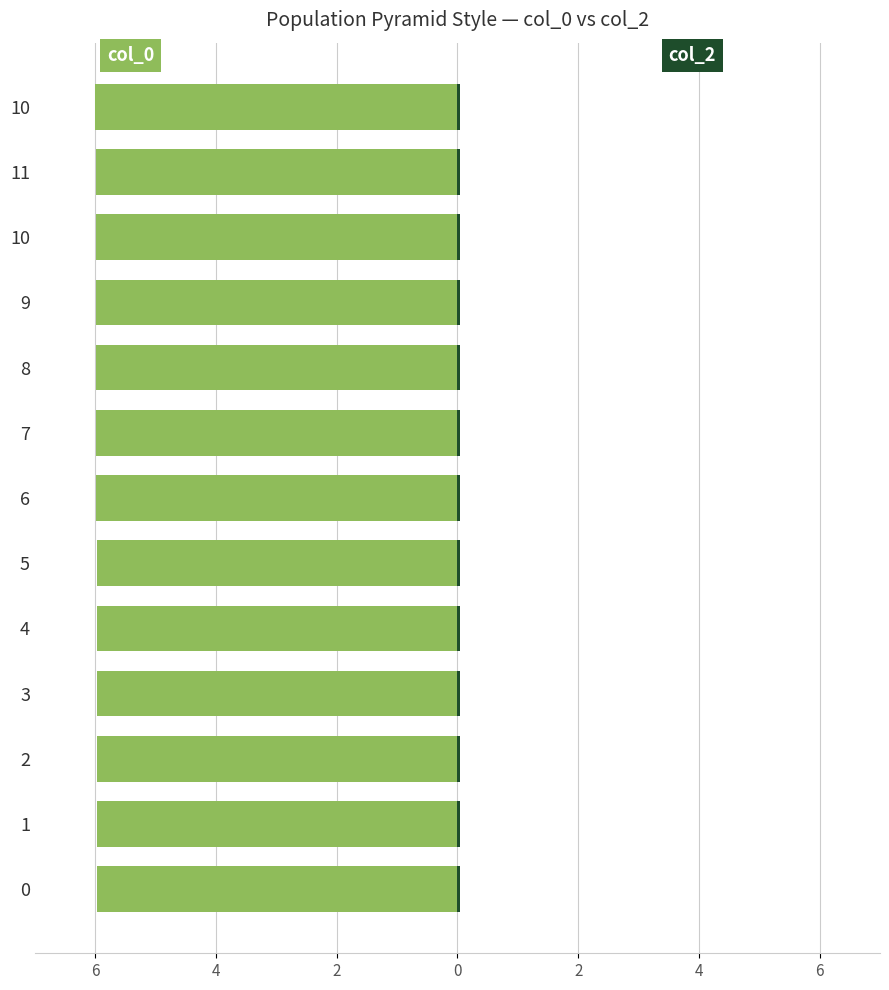

The col_0 series shows -6.0 at 4. True or false?

True